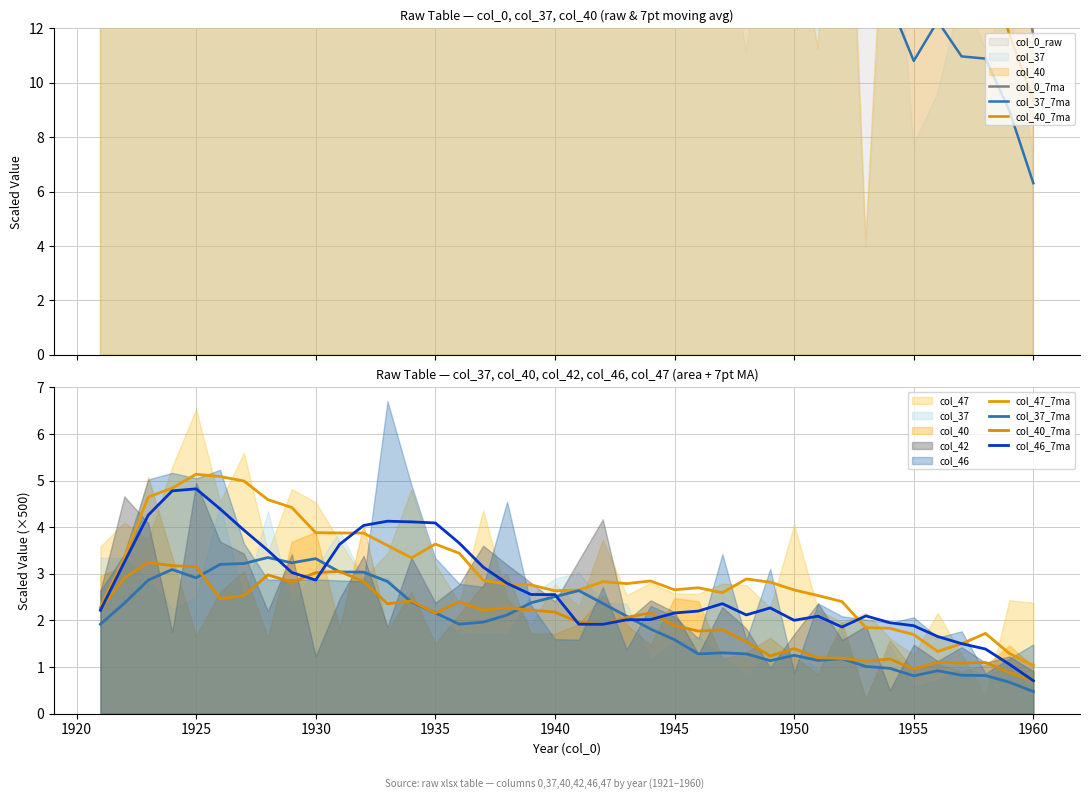

True or false: col_0_7ma and col_37_7ma cross at least once.

False